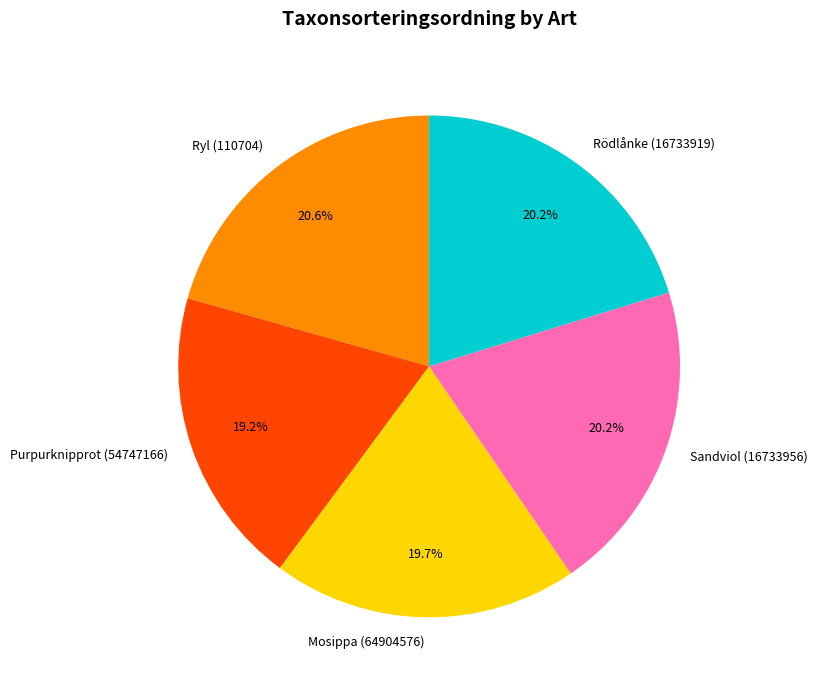

What percentage is NOT represented by Sandviol (16733956)?

79.8%